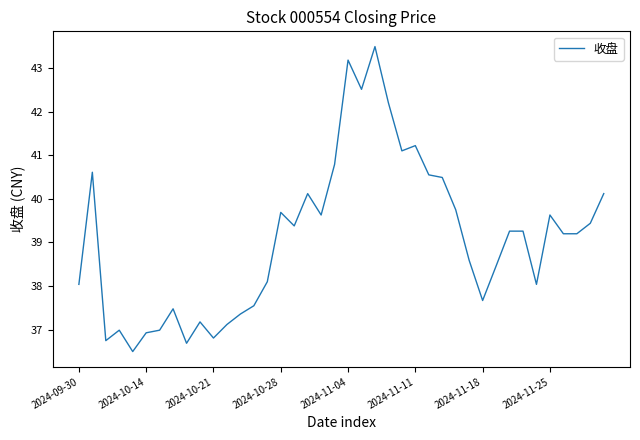

Count the number of values greater than 39.

22